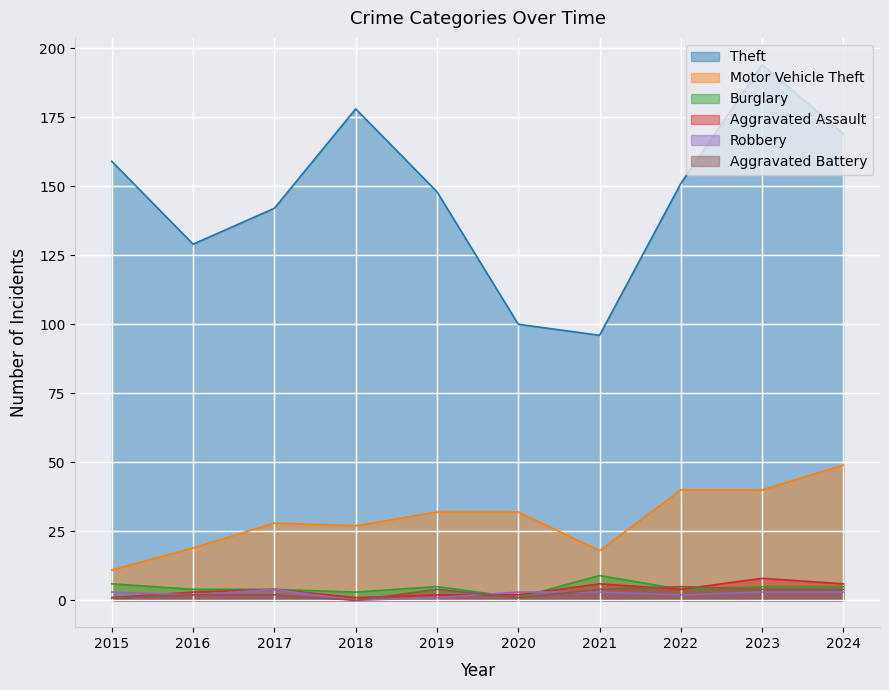

Where is Theft nearest to the value 145?

2017